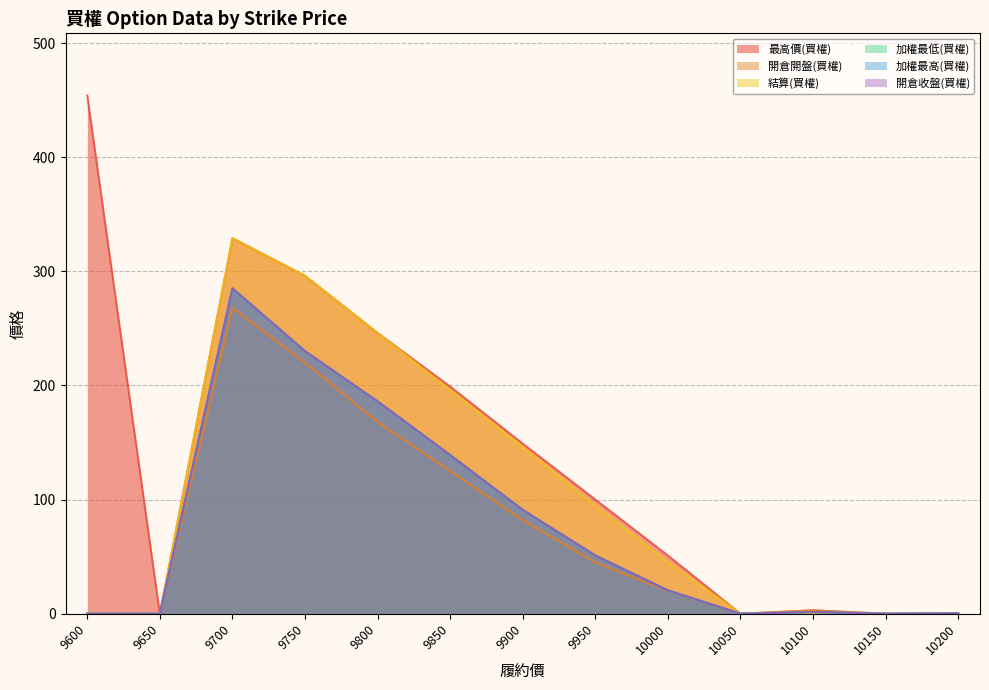

At which label does 結算(買權) reach its peak?

9700